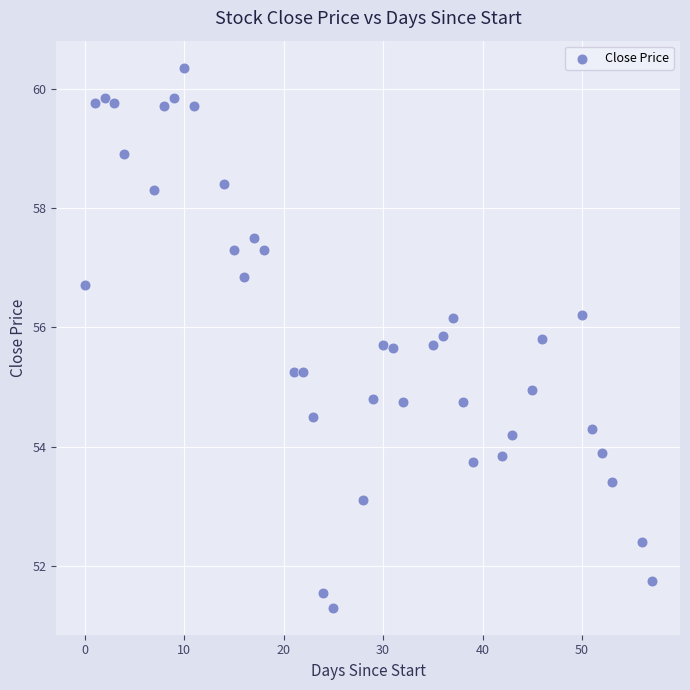

What is the range of X values (max minus min)?

57.0